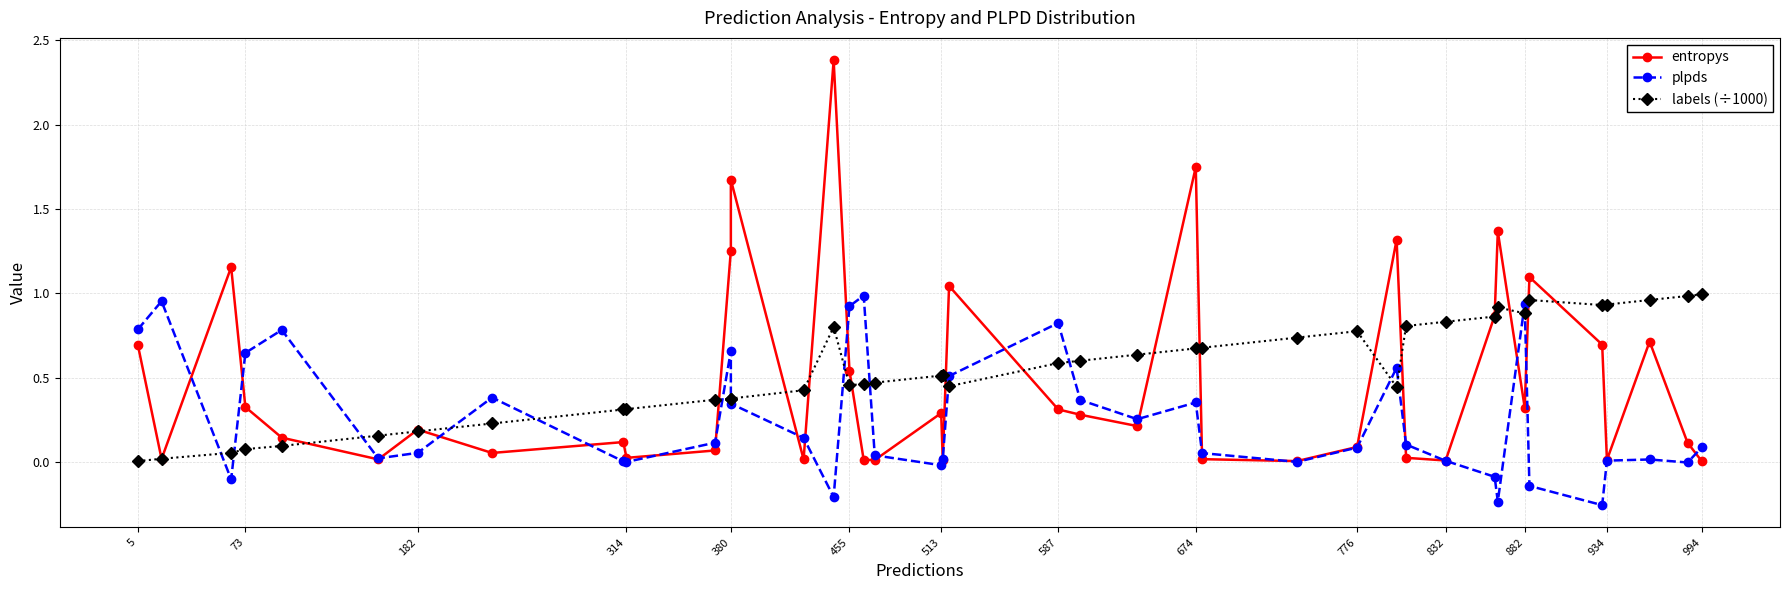

What is the label of the 6th point from the left?

455